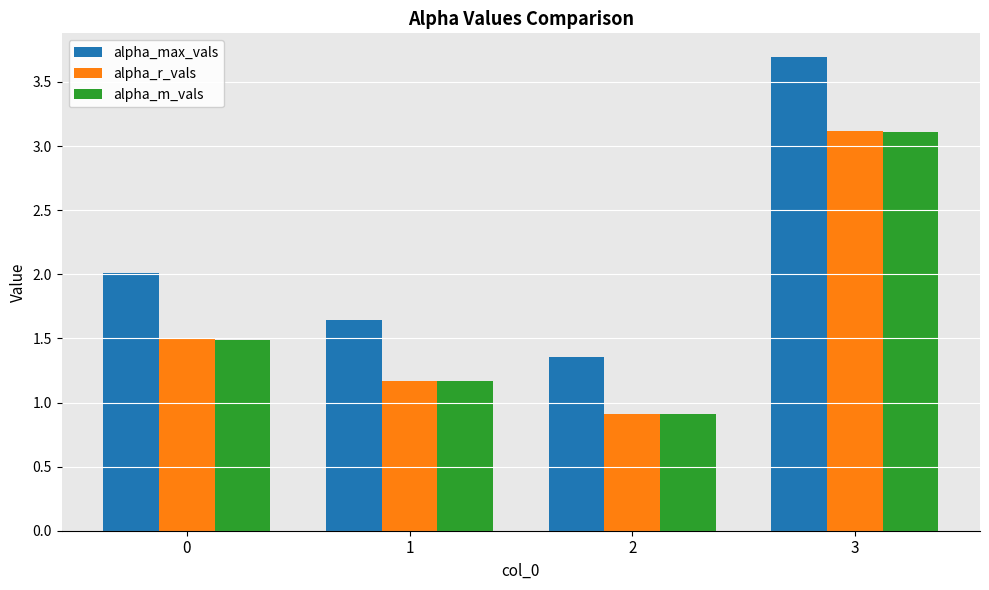

Which category has the highest value across all series?

3